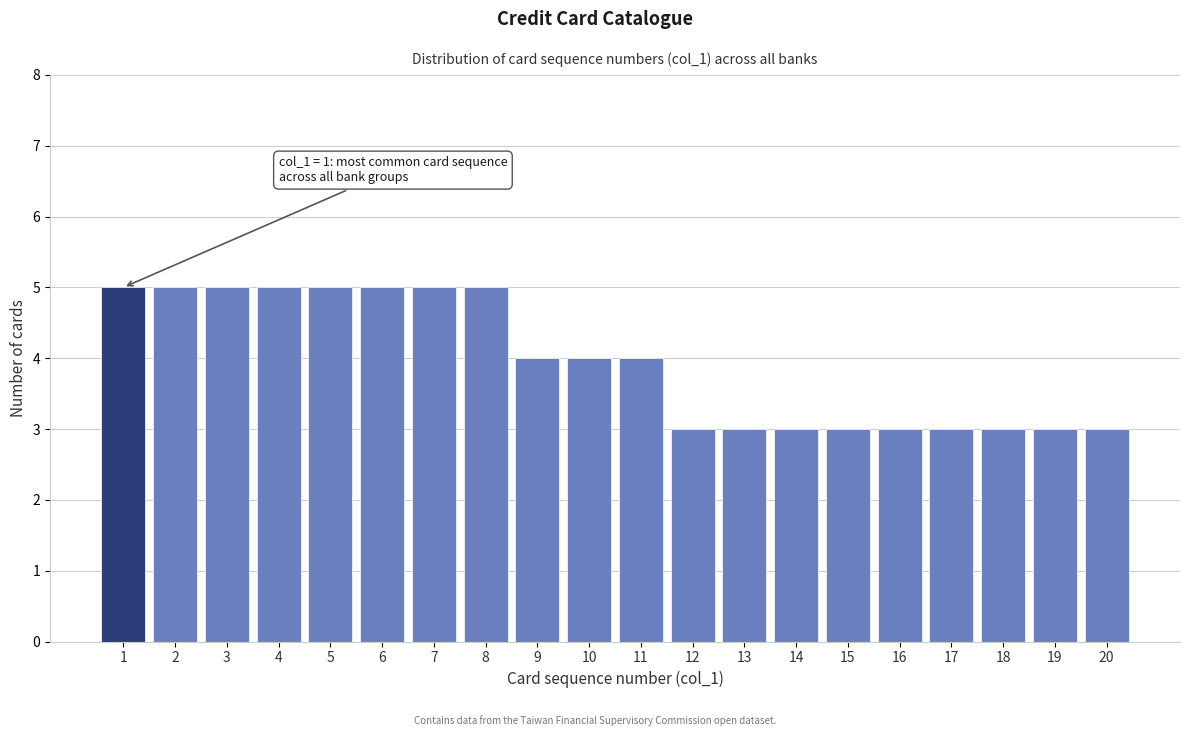

Reading right to left, what are all the values shown in this chart?

20=3	19=3	18=3	17=3	16=3	15=3	14=3	13=3	12=3	11=4	10=4	9=4	8=5	7=5	6=5	5=5	4=5	3=5	2=5	1=5